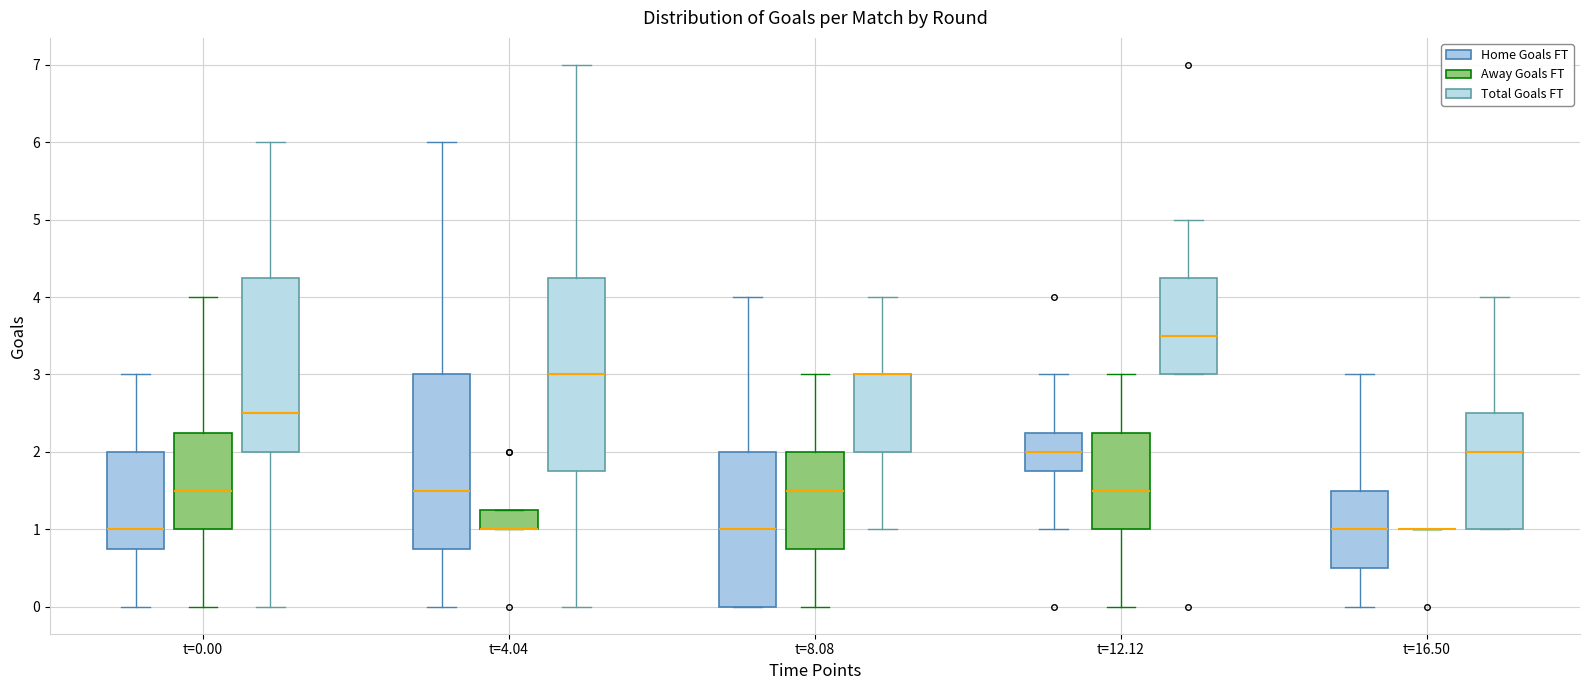

Where does the median line of the box for t=0.00 (Home Goals FT) sit on the y-axis? The values are not printed on the chart, so give them approximately, as read against the axis.

1.0